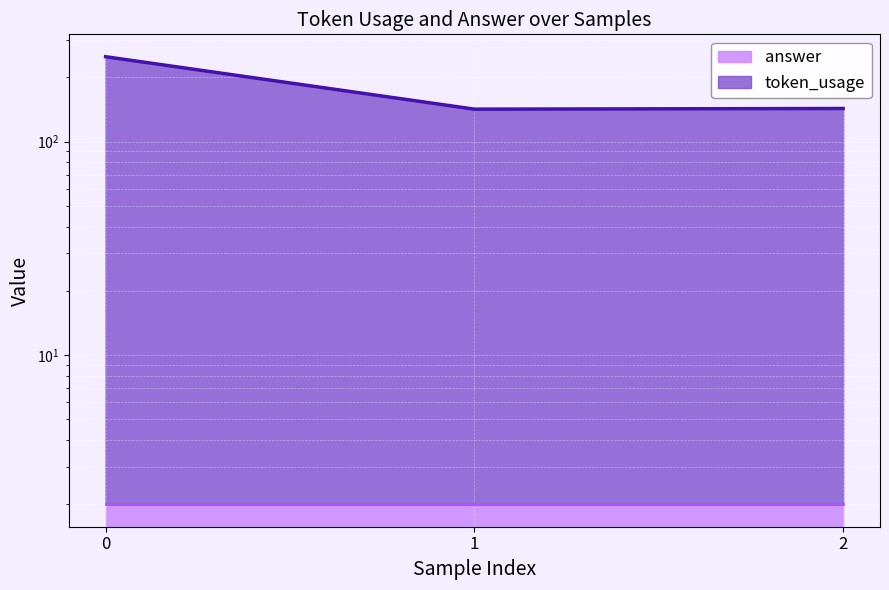

The value at 0 is 399. True or false?

False